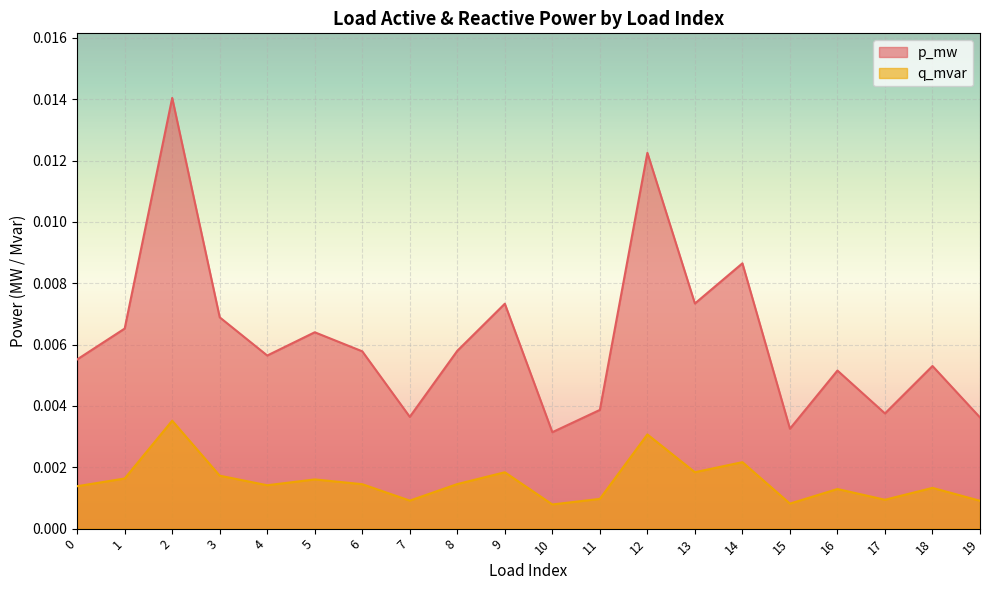

Between 5 and 2, which is larger?

2